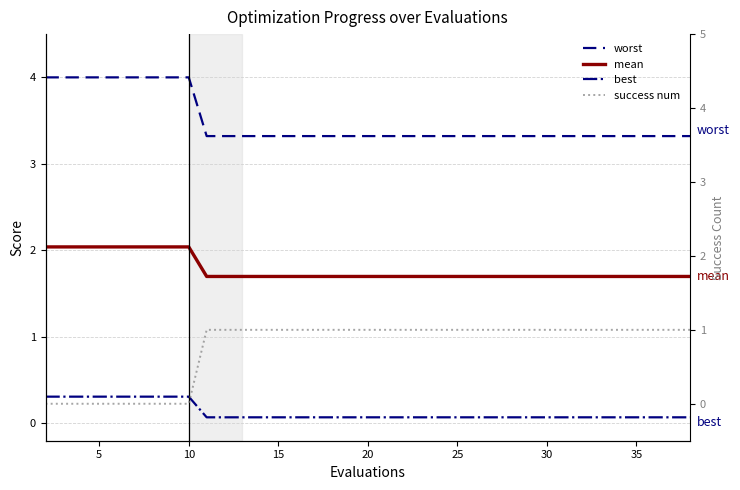

What is the total value across all series at 10?

6.3